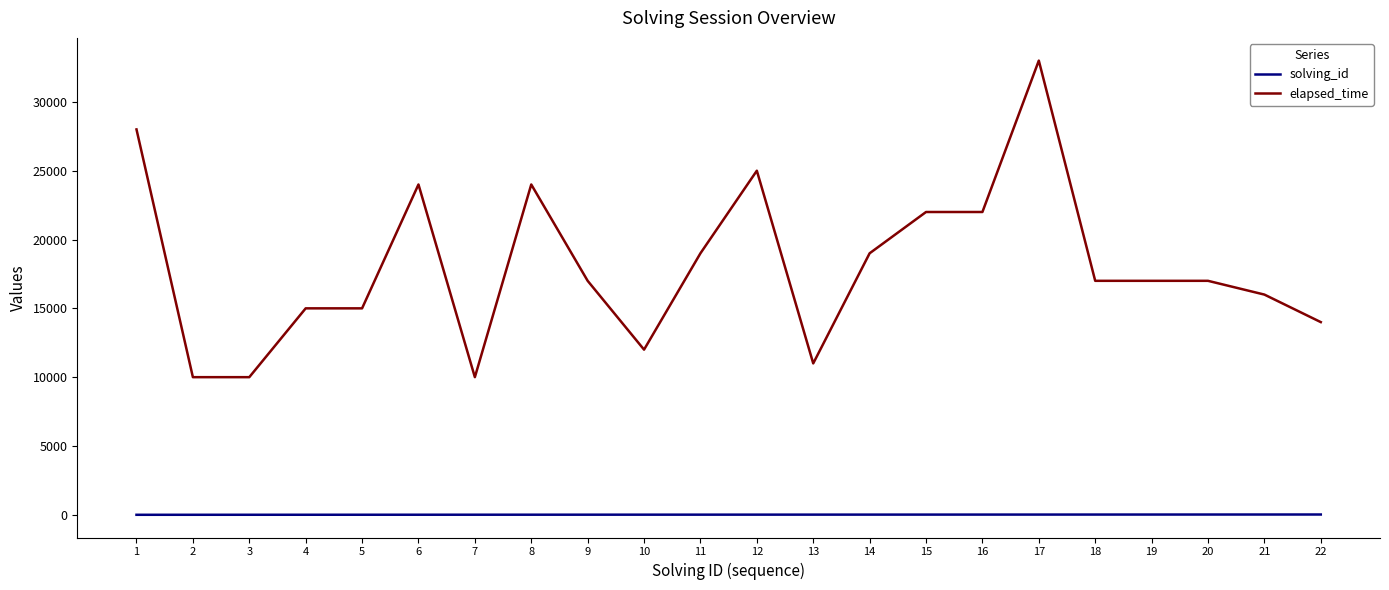

At 10, list the series in order from largest to smallest.

elapsed_time, solving_id